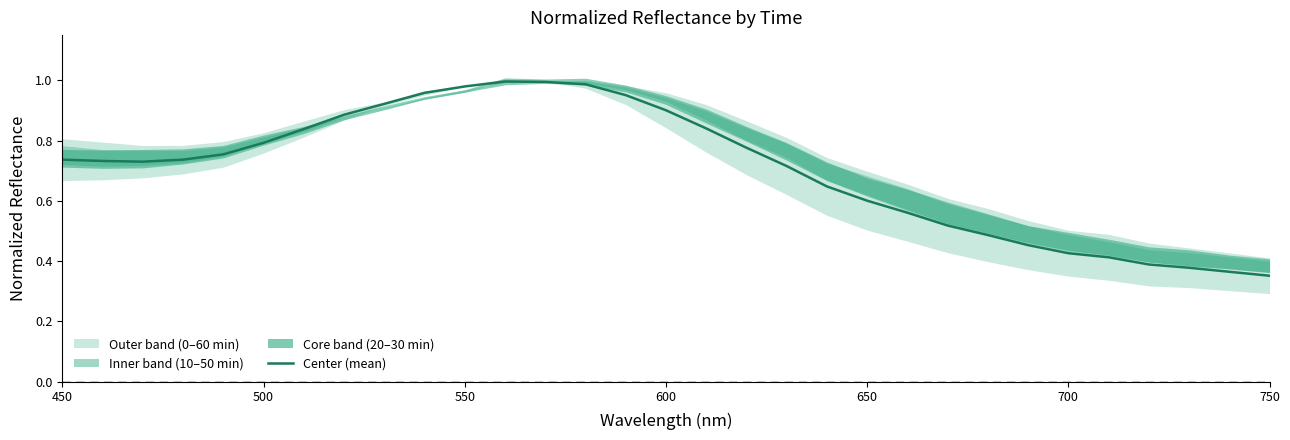

What position from the left is 600?

4